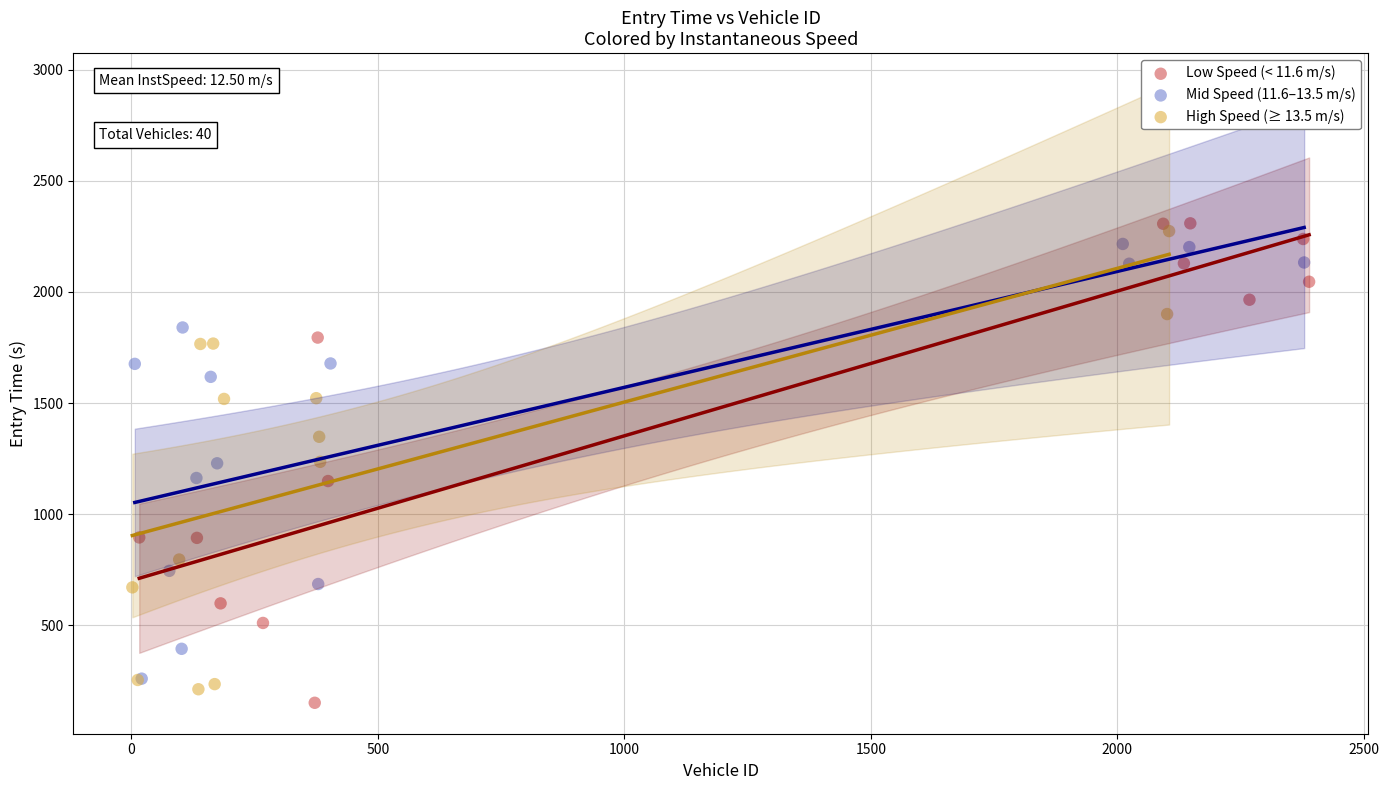

Which series reaches the minimum Y coordinate?

Low Speed (< 11.6 m/s)